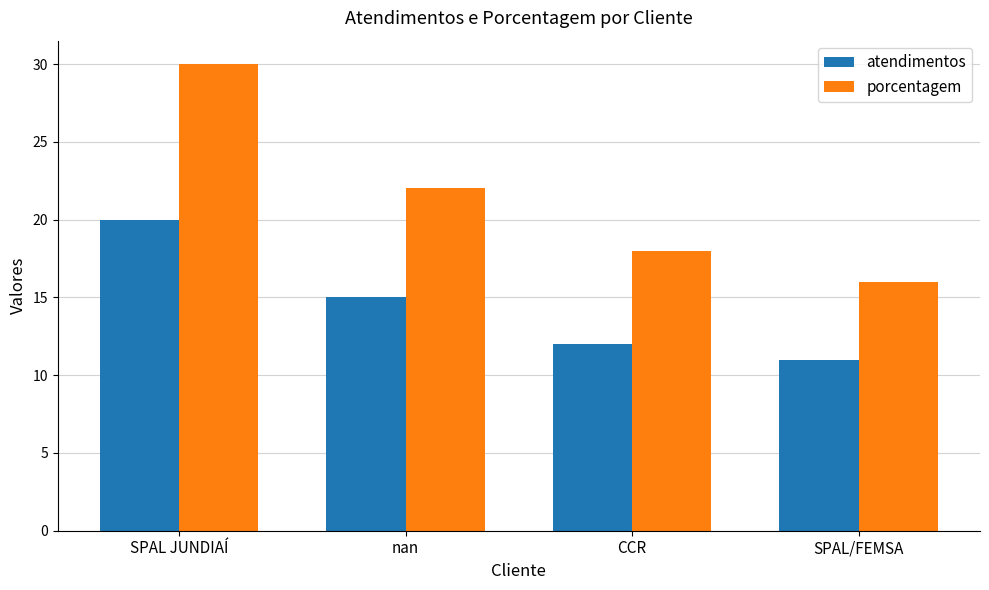

What is the difference between the maximum and minimum values in the porcentagem series?

14